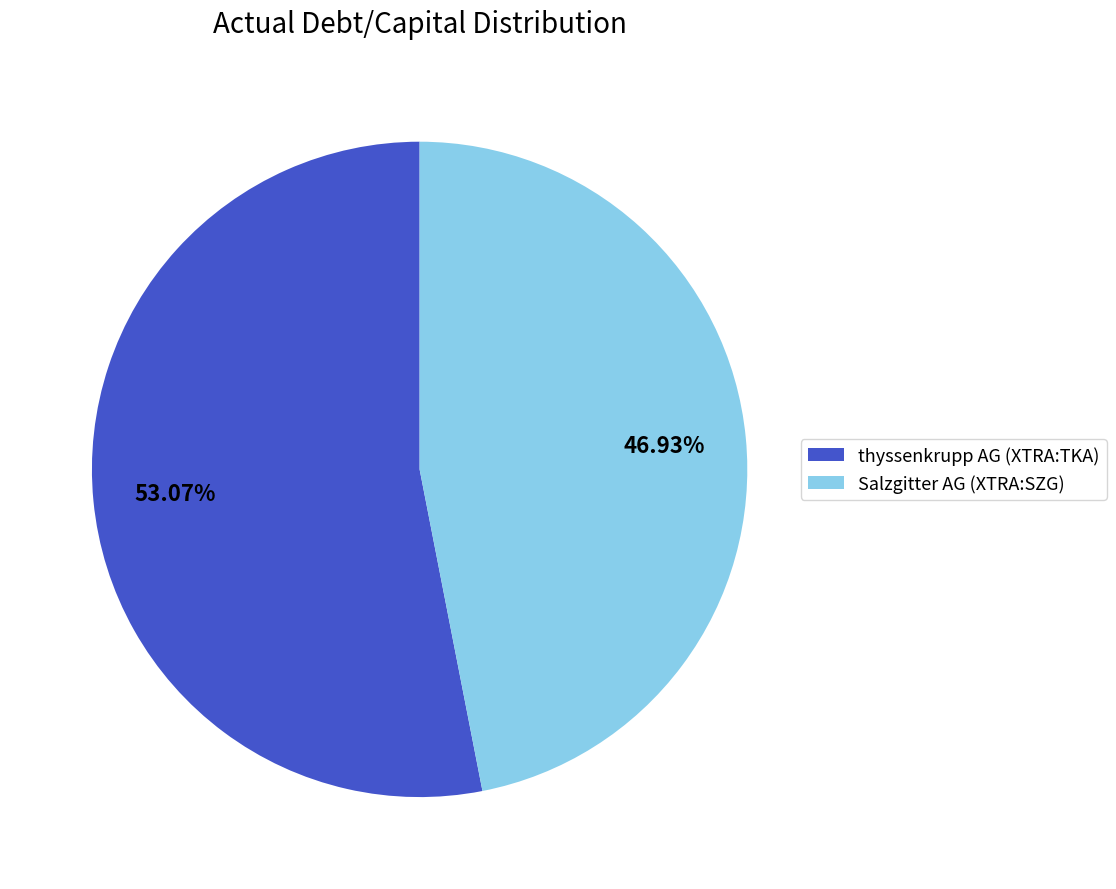

Which has a higher value, thyssenkrupp AG (XTRA:TKA) or Salzgitter AG (XTRA:SZG)?

thyssenkrupp AG (XTRA:TKA)